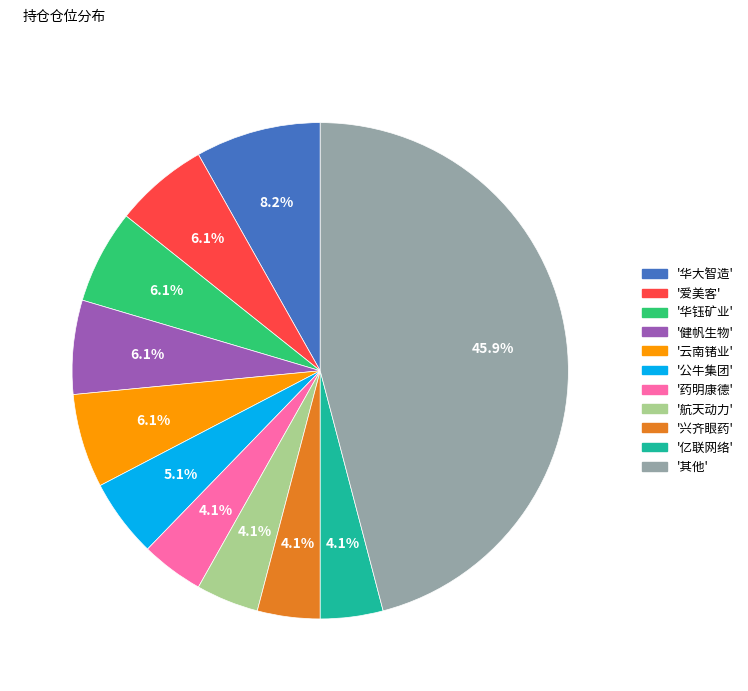

Is there any slice that represents more than half of the pie?

No